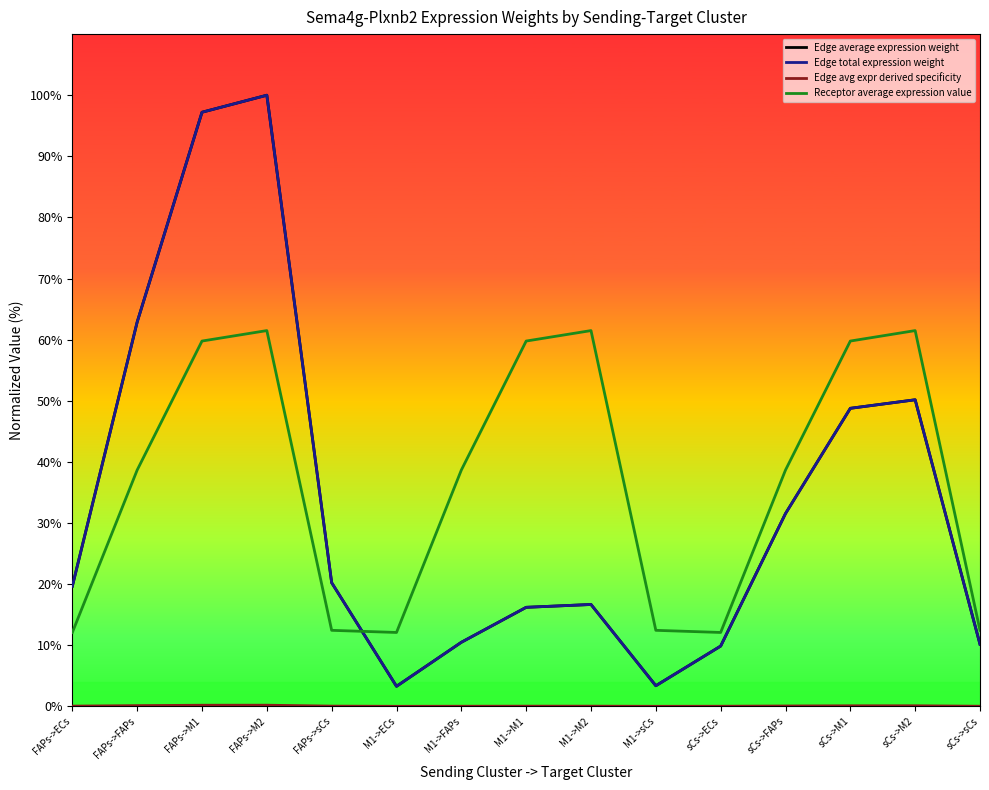

Is this an area chart (filled region under the line)?

No